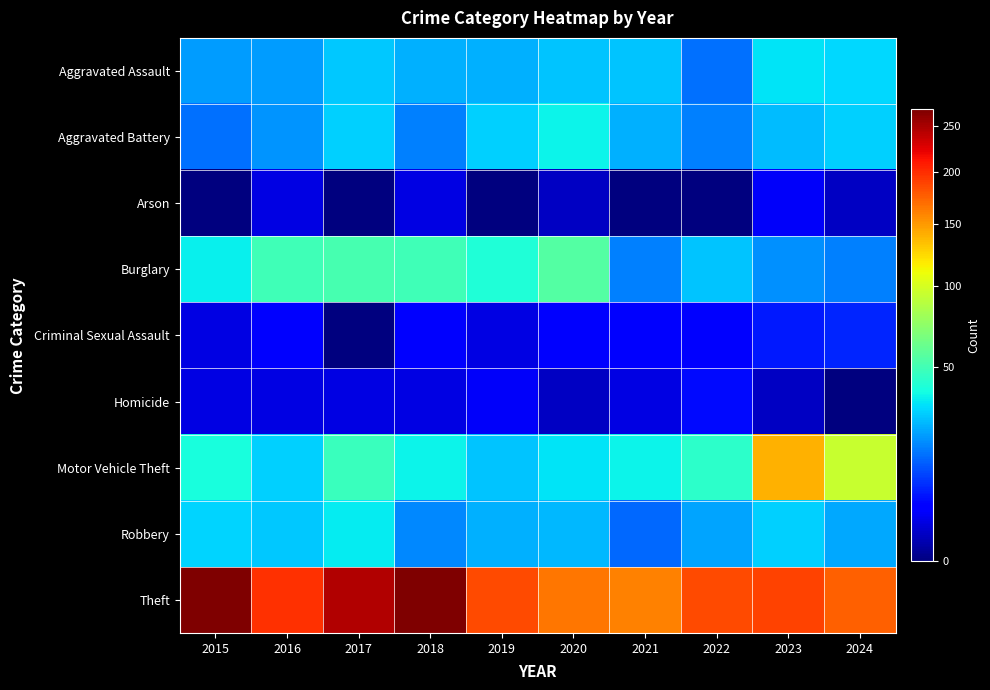

What is the difference between the highest and lowest values at 2019?

185